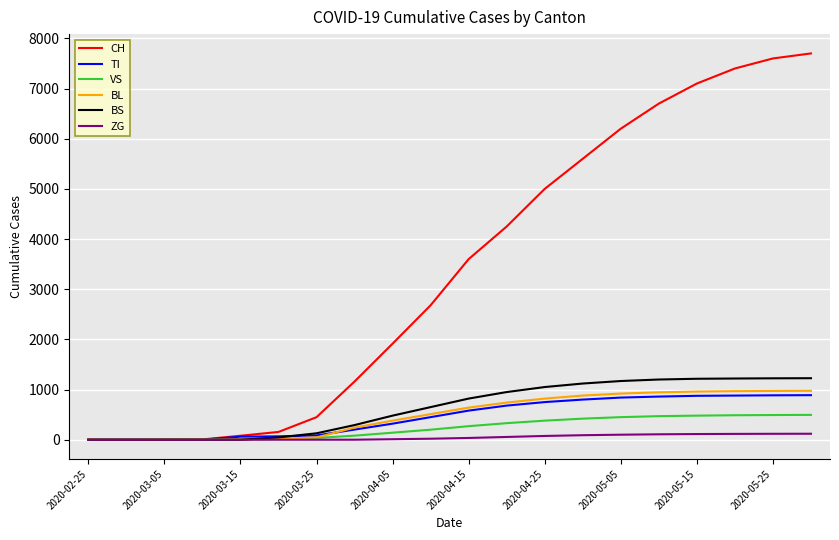

Rank the series by their maximum value, from highest to lowest.

CH, BS, BL, TI, VS, ZG